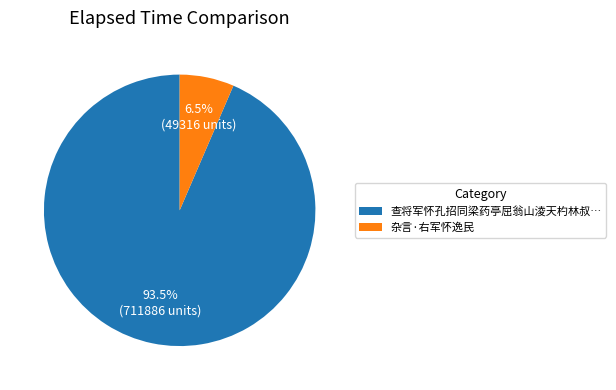

Rank the categories by value from lowest to highest.

杂言·右军怀逸民, 查将军怀孔招同梁药亭屈翁山淩天杓林叔…